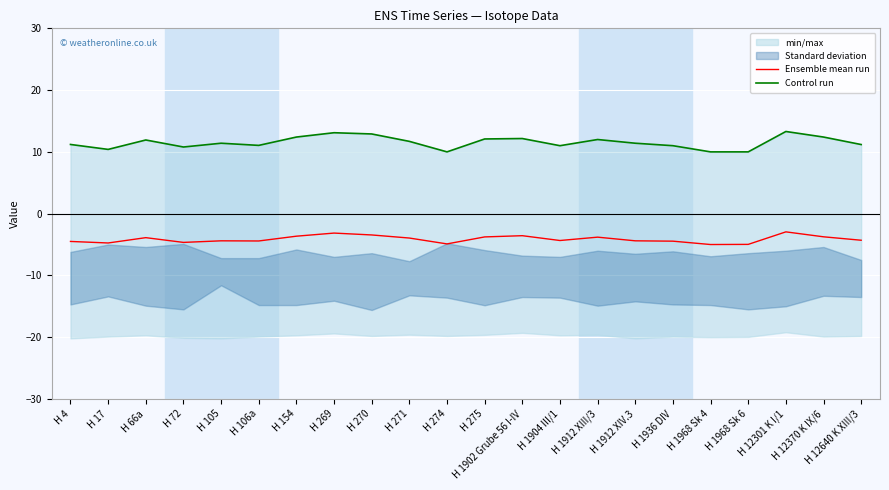

What is the total value across all series at H 270?

9.4